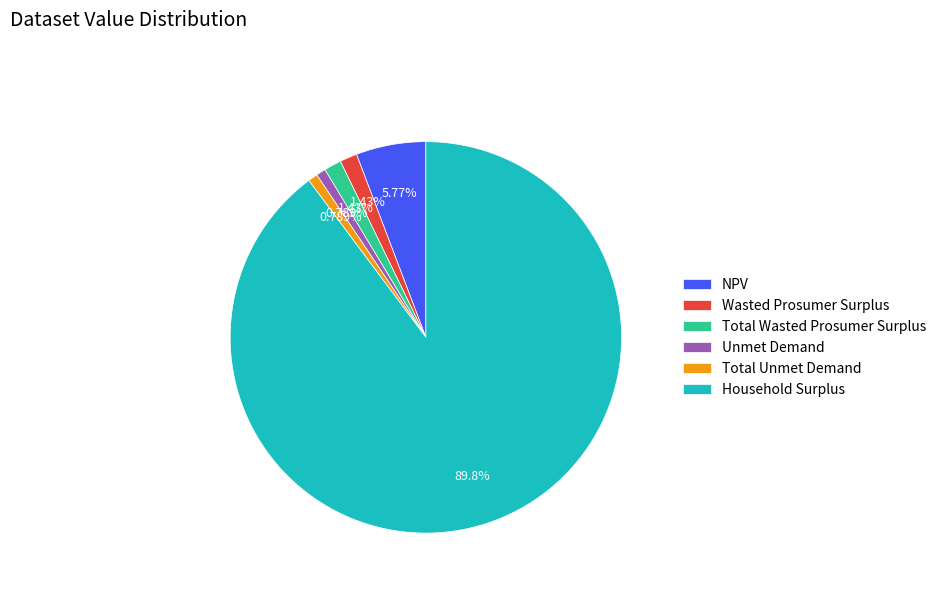

Do NPV and Wasted Prosumer Surplus together represent more than half of the pie?

No